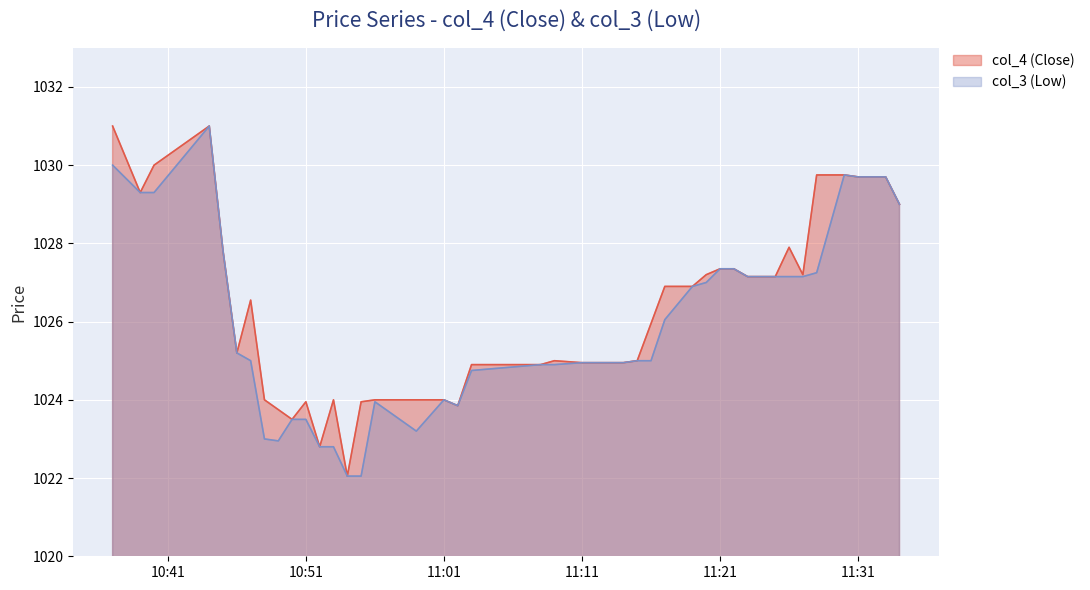

Between 2021-06-16 11:02:00 and 2021-06-16 11:22:00, which series saw the biggest shift?

col_4 (Close)